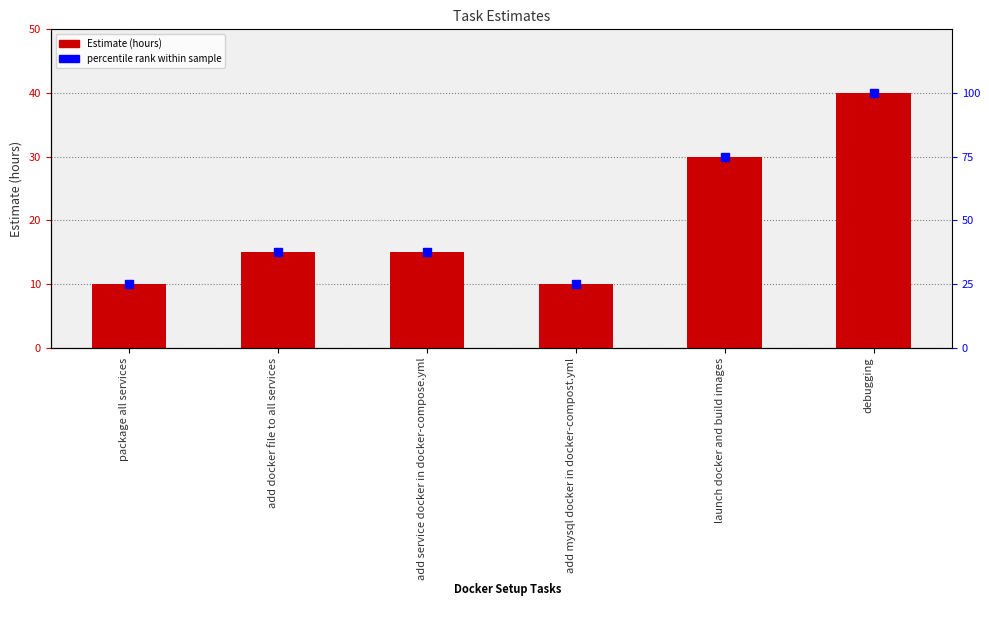

Reading left to right, what are all the values shown in this chart?

Estimate: package all services=10.0	add docker file to all services=15.0	add service docker in docker-compose.yml=15.0	add mysql docker in docker-compost.yml=10.0	launch docker and build images=30.0	debugging=40.0
percentile rank within sample: package all services=25.0	add docker file to all services=37.5	add service docker in docker-compose.yml=37.5	add mysql docker in docker-compost.yml=25.0	launch docker and build images=75.0	debugging=100.0